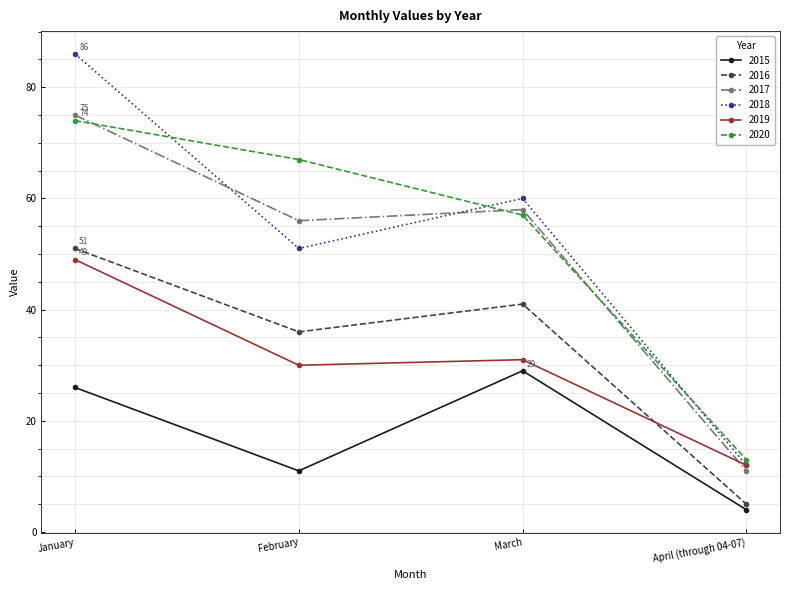

In 2017, how many points are lower than both neighbors (excluding endpoints)?

1